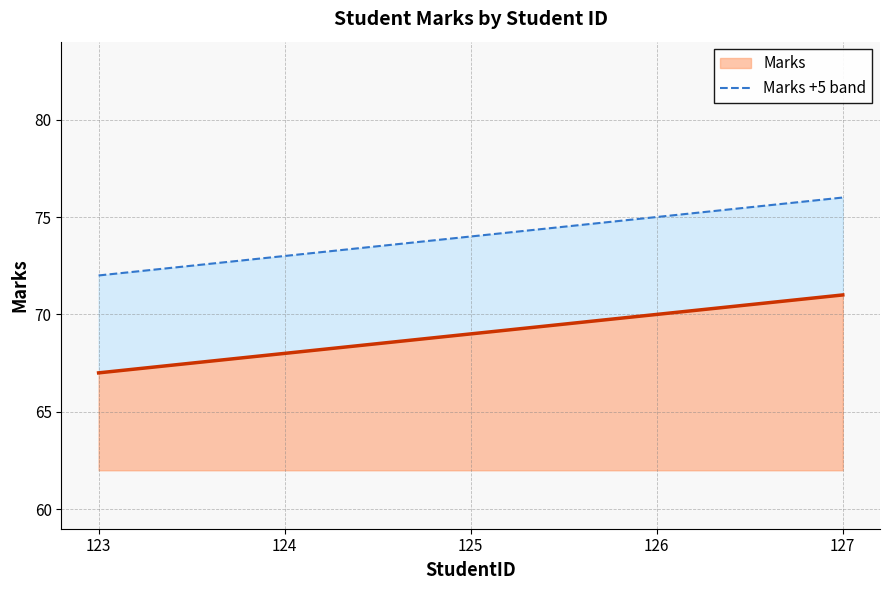

Where is the data nearest to the value 74?

125